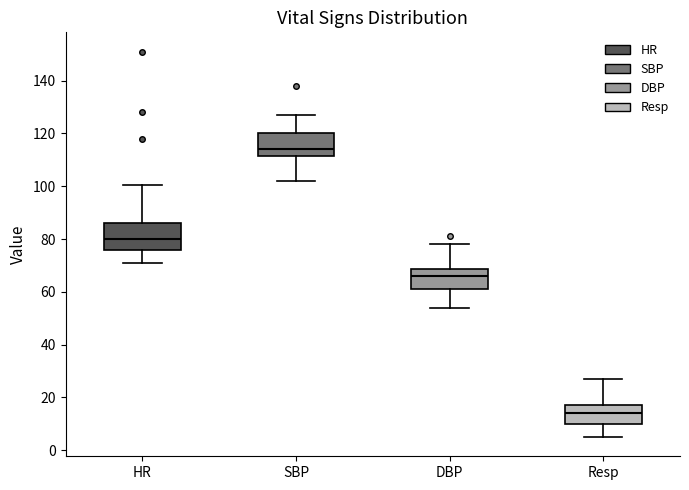

Where is the lower edge of the box for DBP on the y-axis? The values are not printed on the chart, so give them approximately, as read against the axis.

62